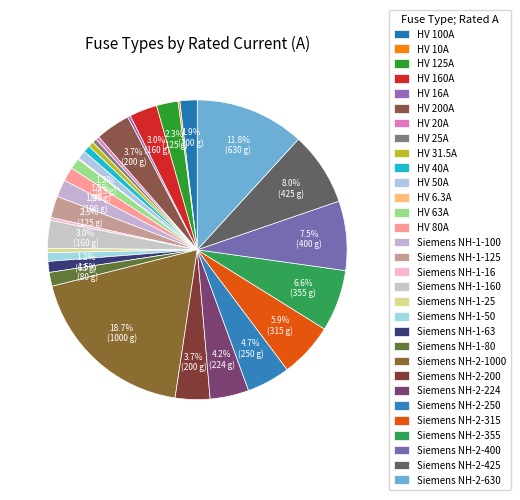

Which slice is the largest?

Siemens NH-2-1000